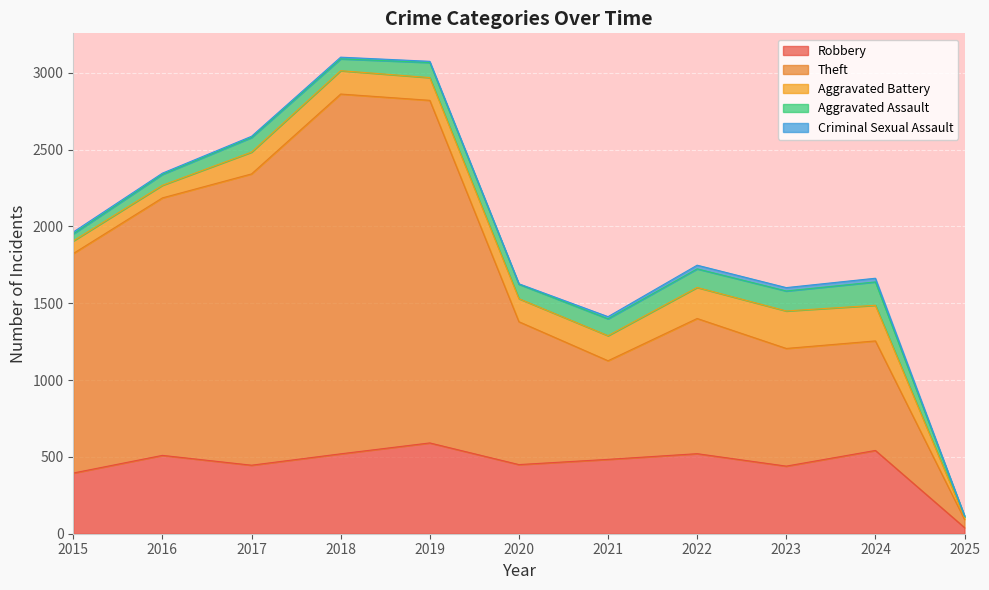

The Aggravated Assault series shows 110 at 2021. True or false?

True